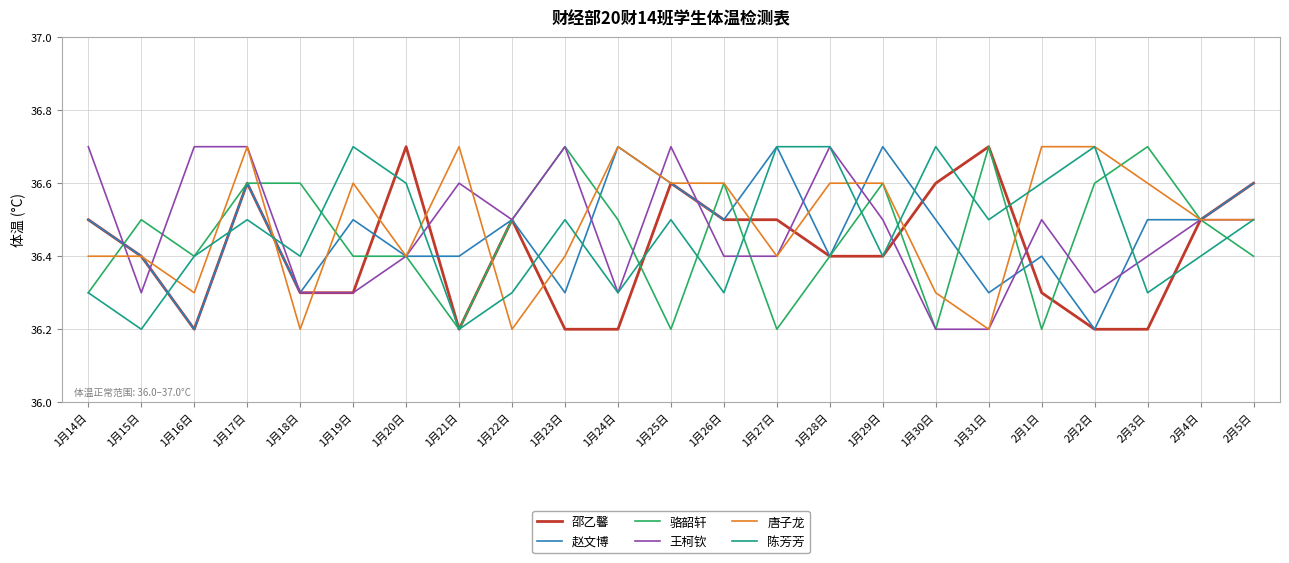

What is the difference between the maximum and second lowest values in the 王柯钦 series?

0.5